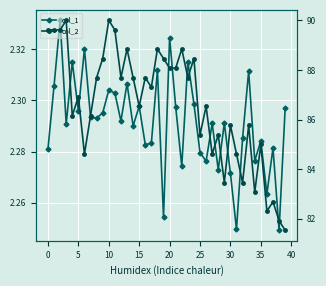

What are all the series names shown in the legend?

col_1, col_2